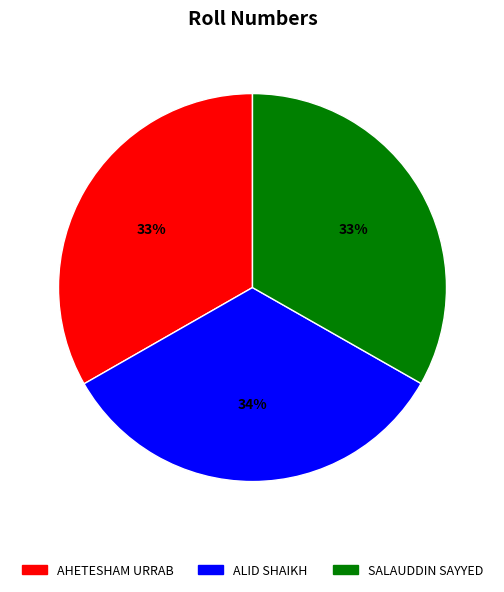

How many slices are in this pie chart?

3